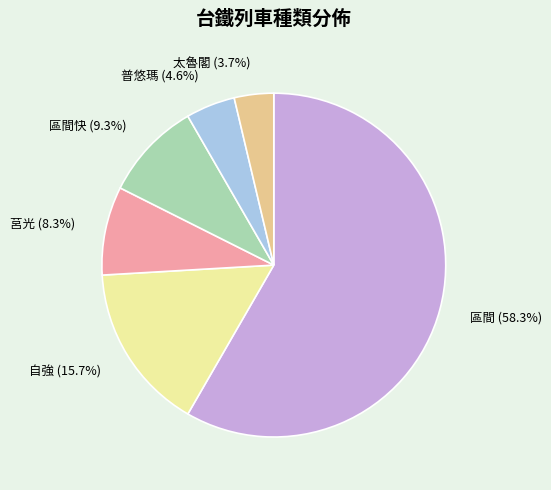

Is there any slice that represents more than half of the pie?

Yes